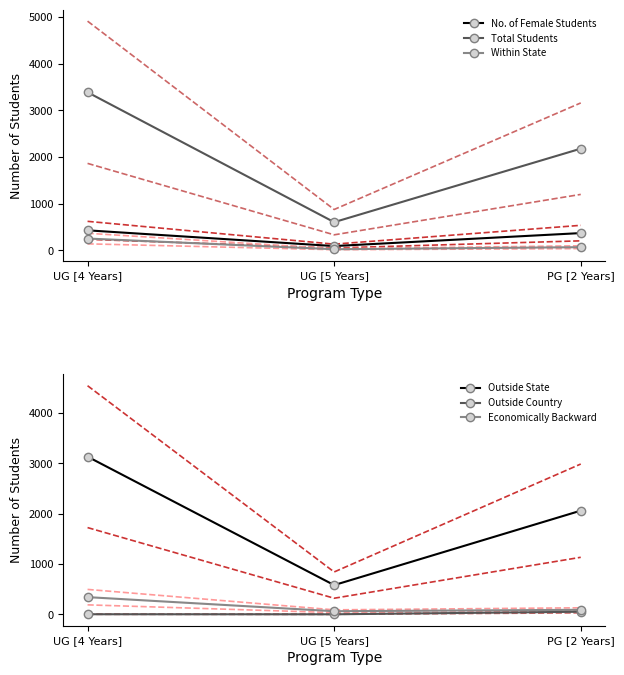

Reading right to left, transcribe all the data shown in this chart.

No. of Female Students: 369	91	428
Total Students: 2177	603	3385
Within State: 67	23	252
Outside State: 2059	580	3132
Outside Country: 51	0	1
Economically Backward: 89	61	341